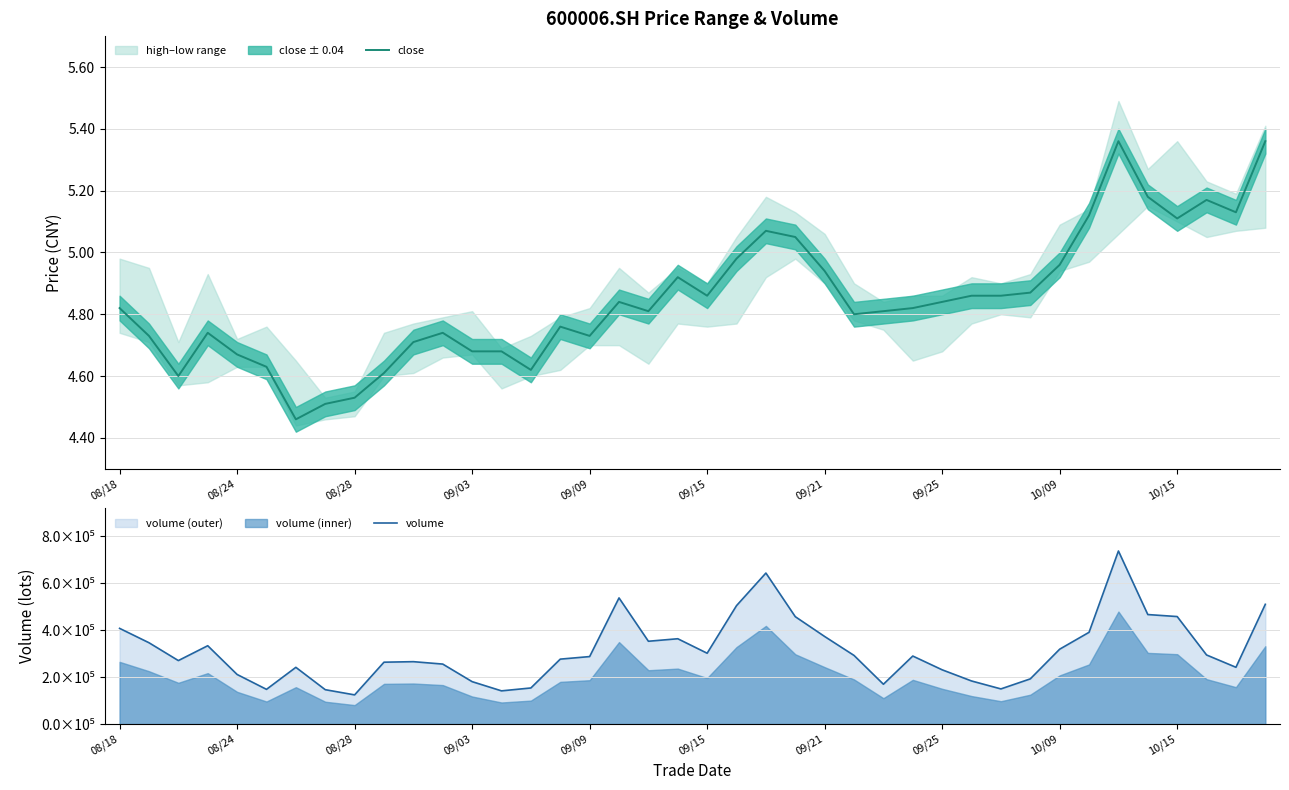

What position from the left is 21?

22